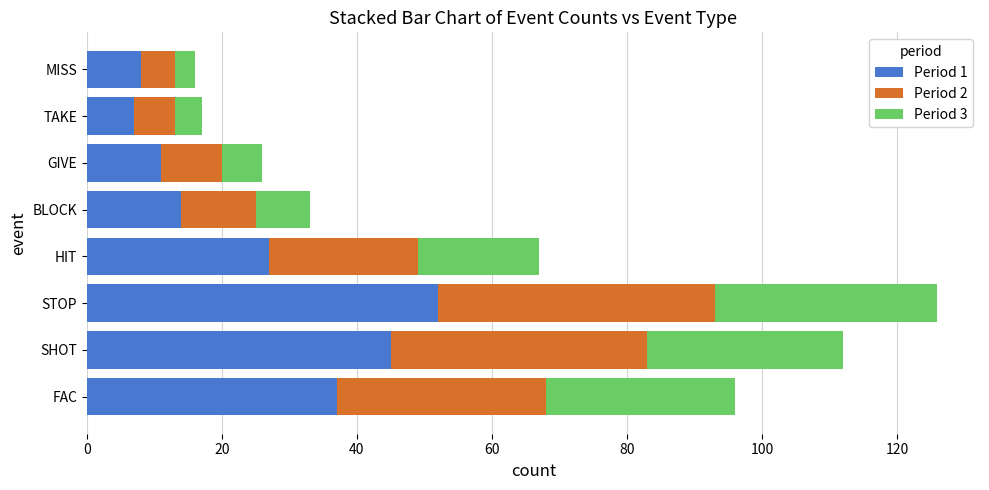

What is the total value across all series at TAKE?

17